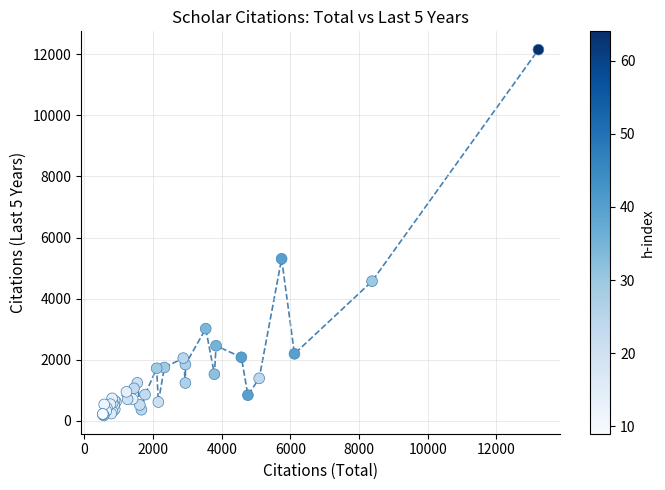

What Y value in the scatter plot is closest to 6166?

5307